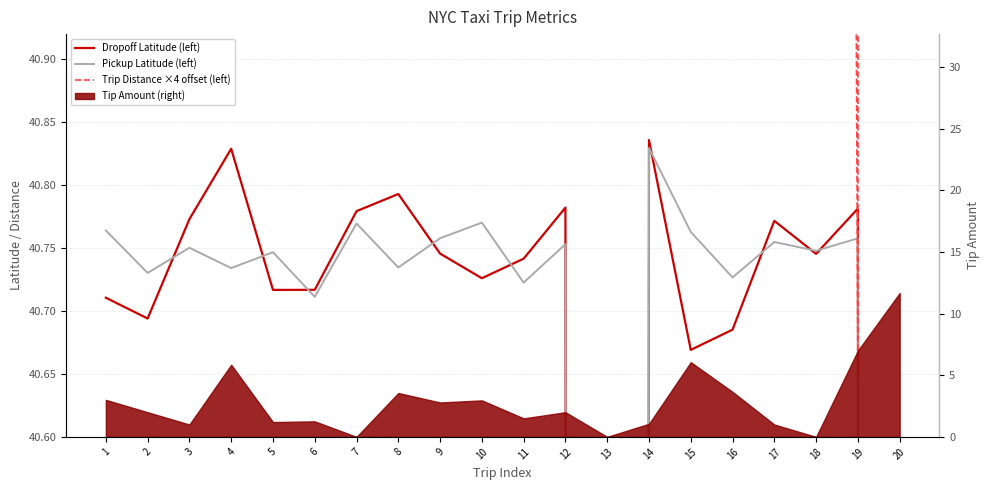

What is the difference between the maximum and minimum values in the Trip Distance ×4 offset (left) series?

72.7